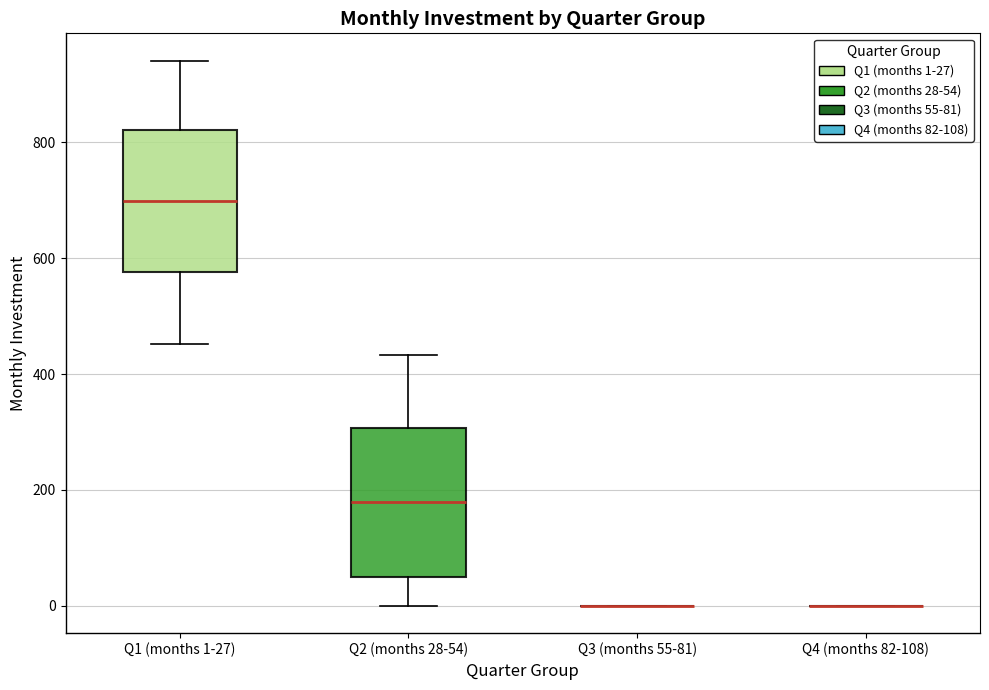

Reading left to right, transcribe this box plot: for each box, give where its median line is, the range the box spans, and where its two whiskers end, as read against the y-axis. The values are not printed on the chart, so give them approximately, as read against the axis.

Q1 (months 1-27): median 700, box 580 to 820, whiskers 460 to 940
Q2 (months 28-54): median 180, box 60 to 300, whiskers 0 to 440
Q3 (months 55-81): box collapsed to a line at 0, whiskers 0 to 0
Q4 (months 82-108): box collapsed to a line at 0, whiskers 0 to 0